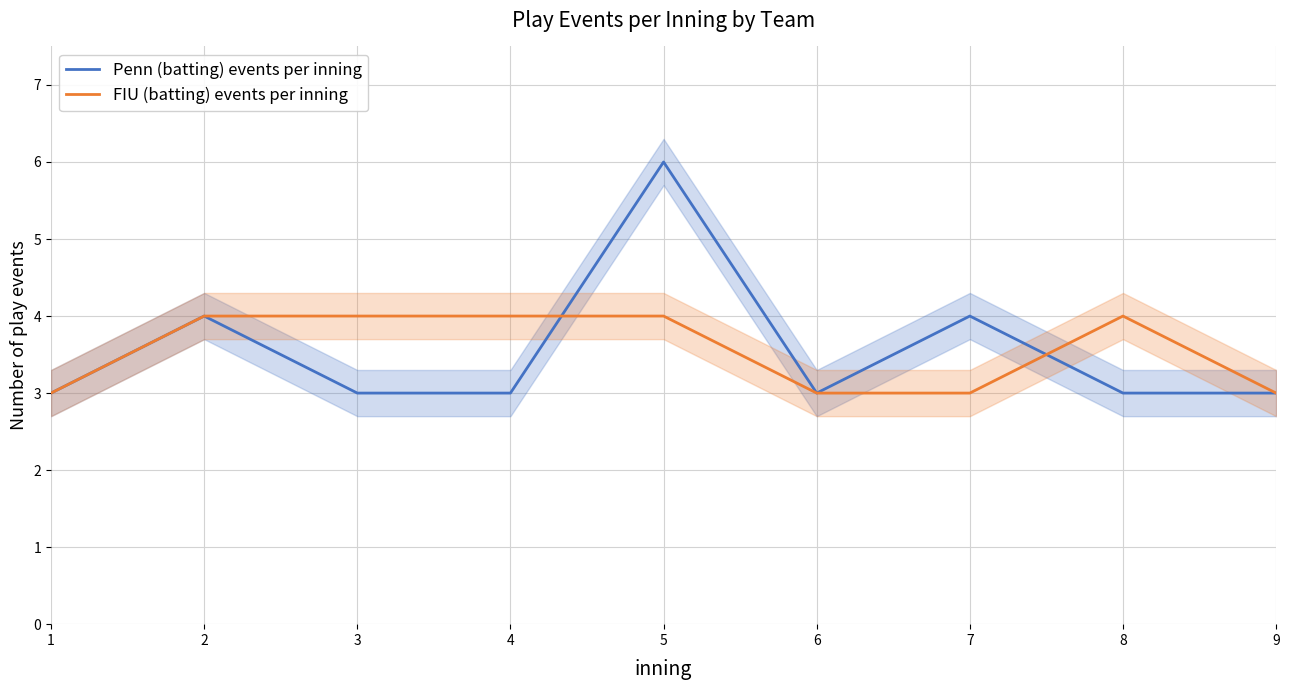

At which category does Penn (batting) events per inning reach its first local valley?

6